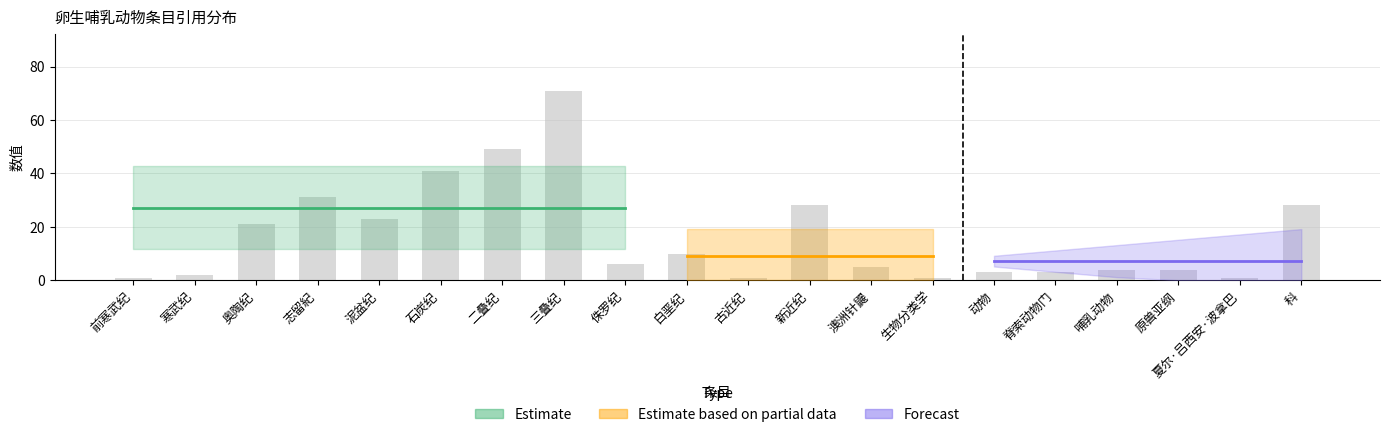

Reading left to right, extract all data points from this chart.

前寒武纪=1	寒武纪=2	奥陶纪=21	志留紀=31	泥盆纪=23	石炭纪=41	二叠纪=49	三叠纪=71	侏罗纪=6	白垩纪=10	古近纪=1	新近纪=28	澳洲针鼹=5	生物分类学=1	动物=3	脊索动物门=3	哺乳动物=4	原兽亚纲=4	夏尔·吕西安·波拿巴=1	科=28